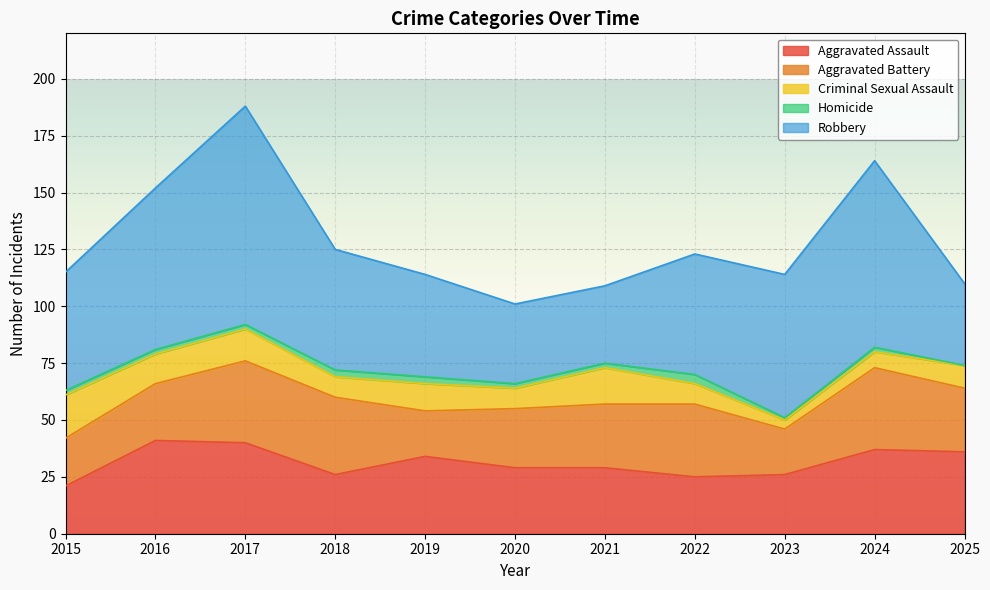

Between 2024 and 2017, which is larger?

2017